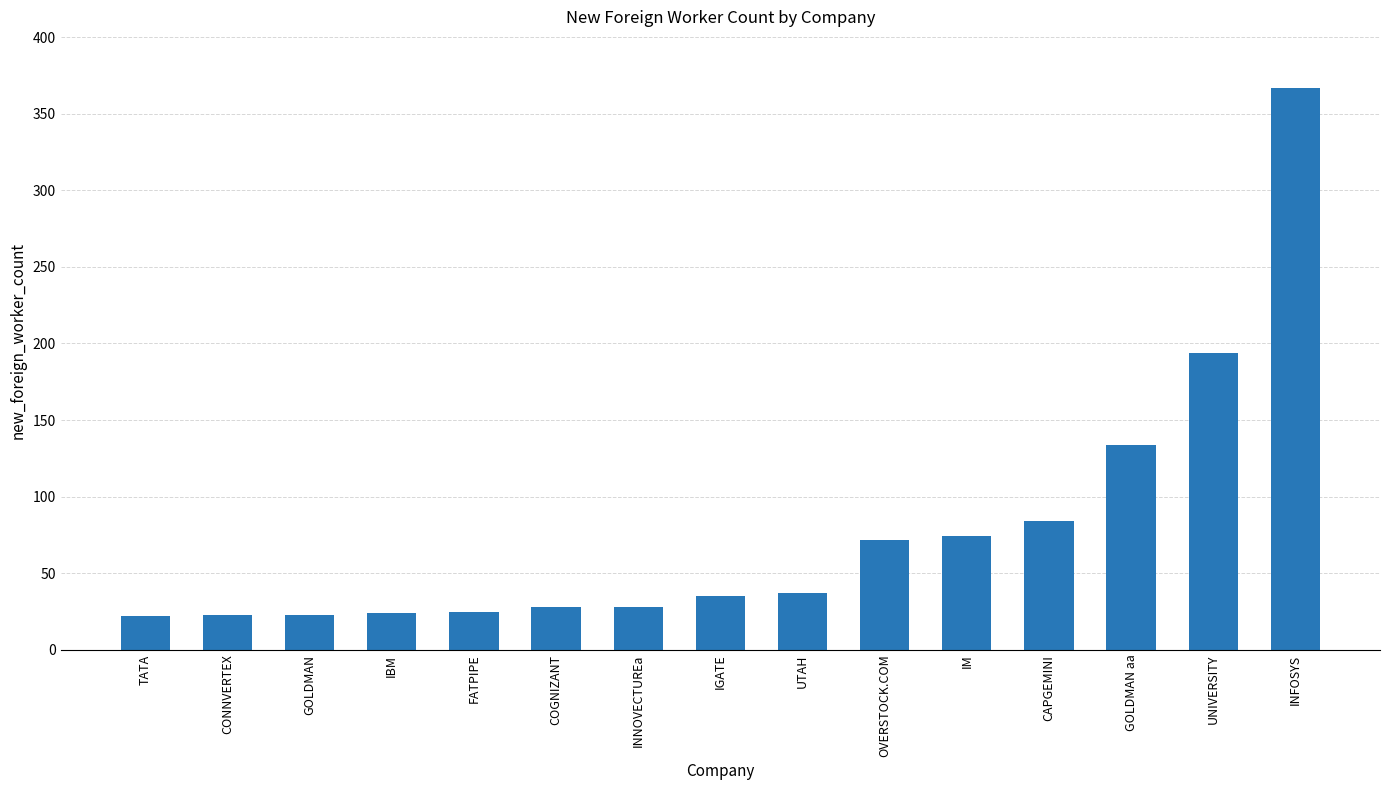

What is the label of the 12th bar from the left?

CAPGEMINI